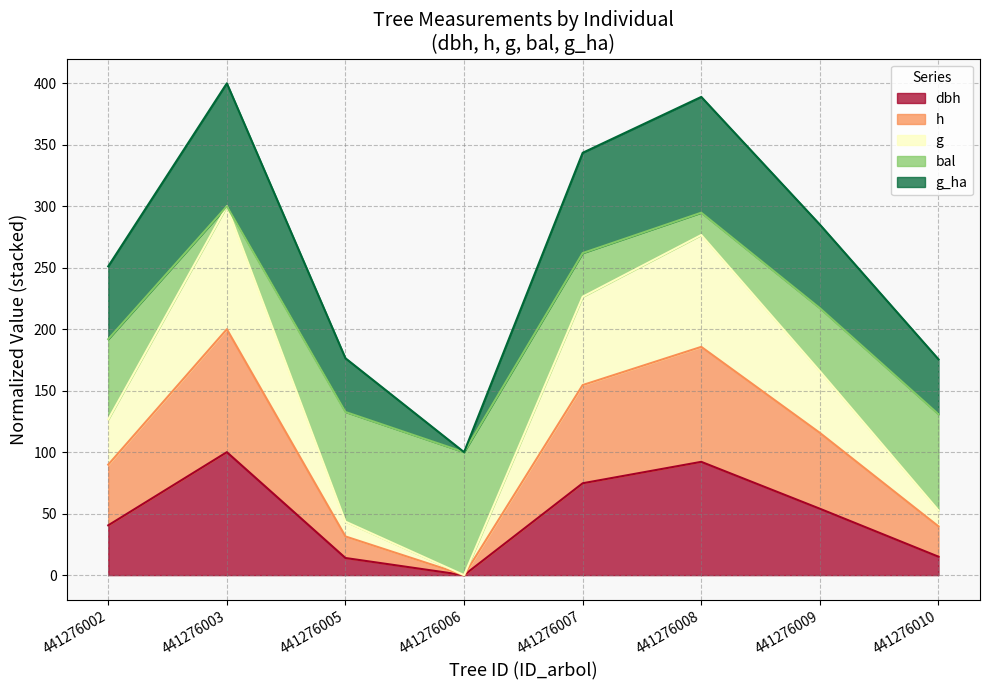

What are all the series names shown in the legend?

dbh, h, g, bal, g_ha